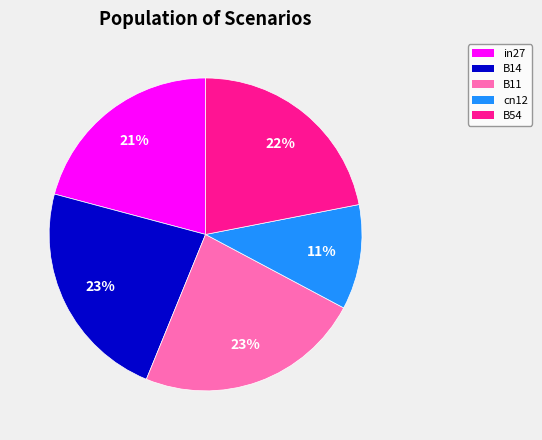

True or false: B14 accounts for 37% of the total.

False